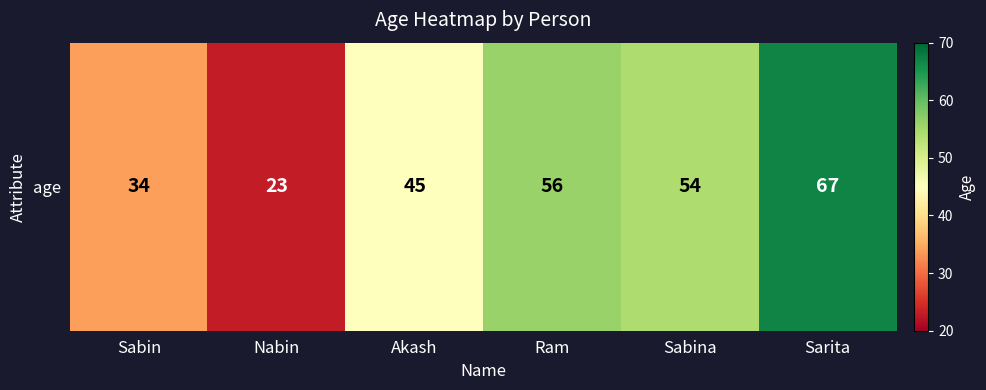

What is the smallest value displayed?

23